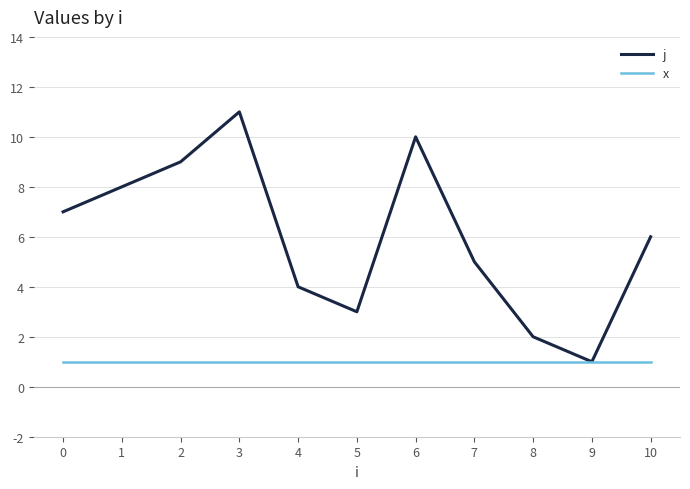

How many lines are shown in the chart?

2